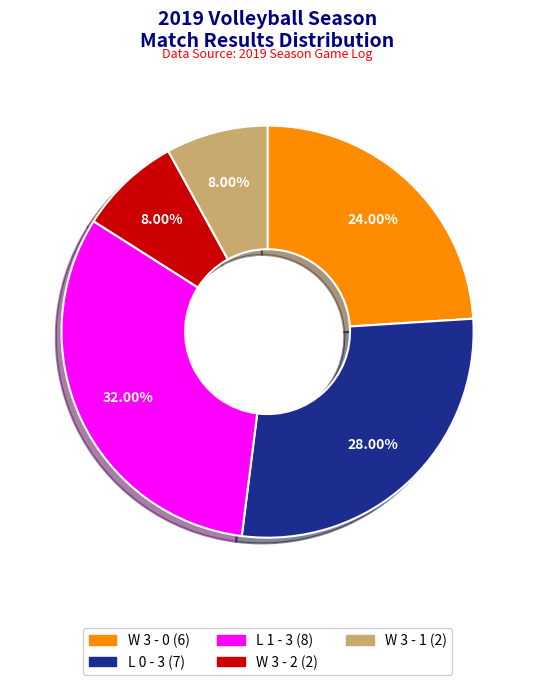

Is there a majority slice in this chart?

No